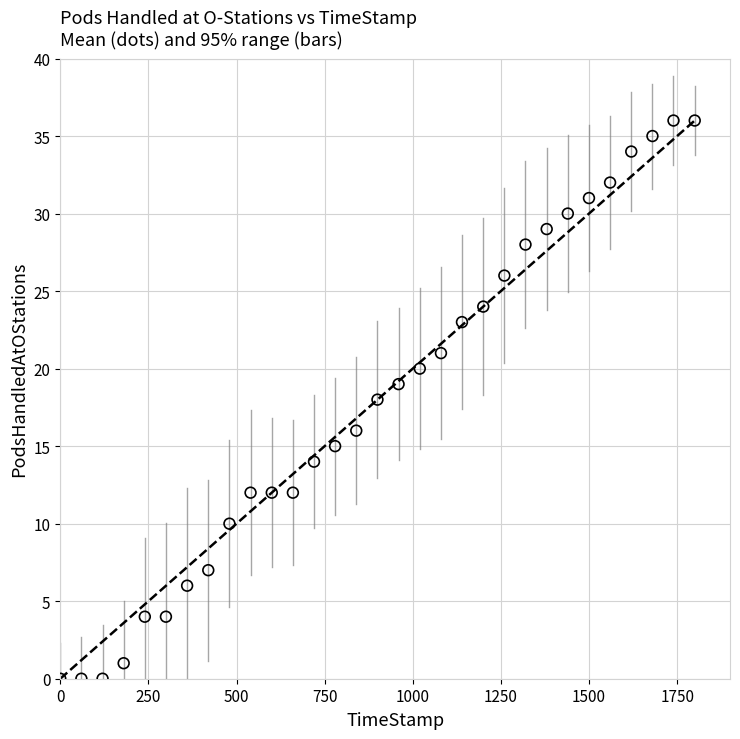

How many data points are displayed?

31